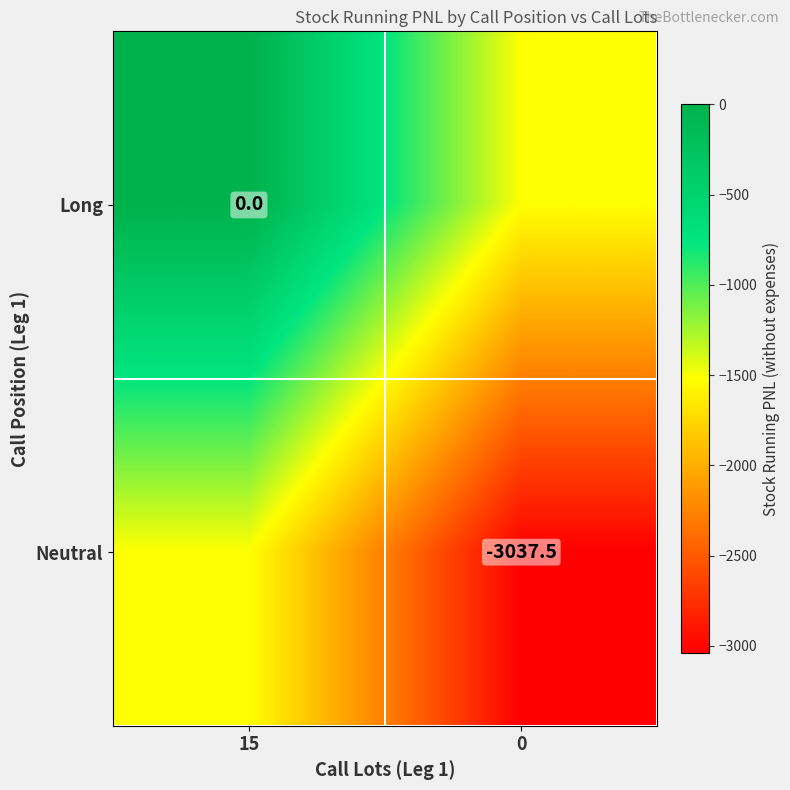

How many values in Long are below zero?

1